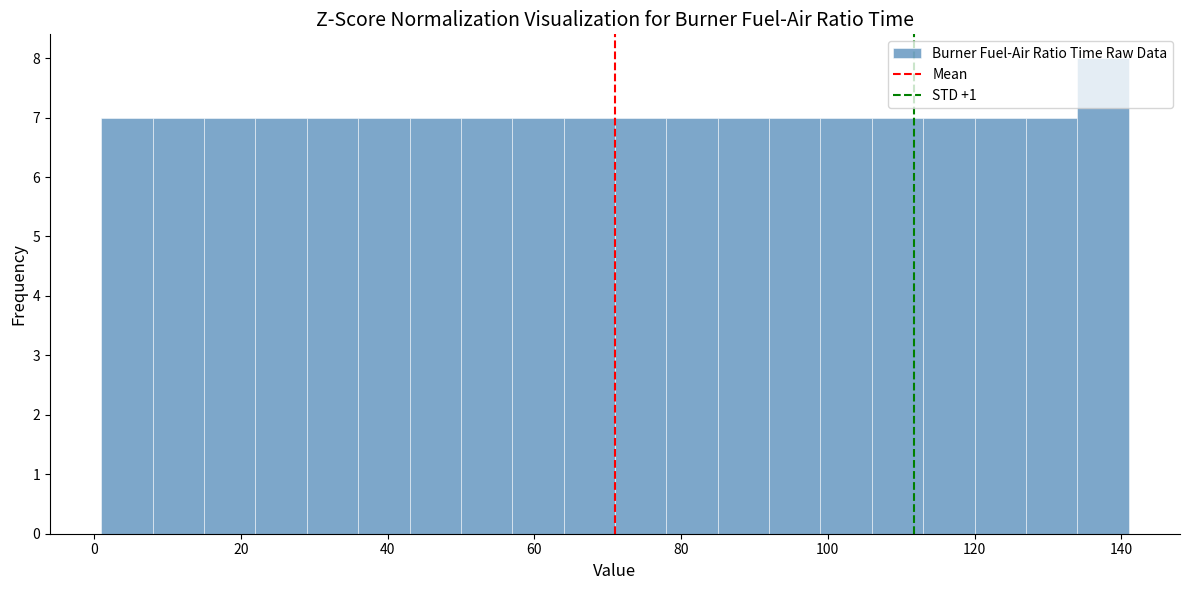

Read against the x-axis, roughly where is the centre of the tallest bar?

138